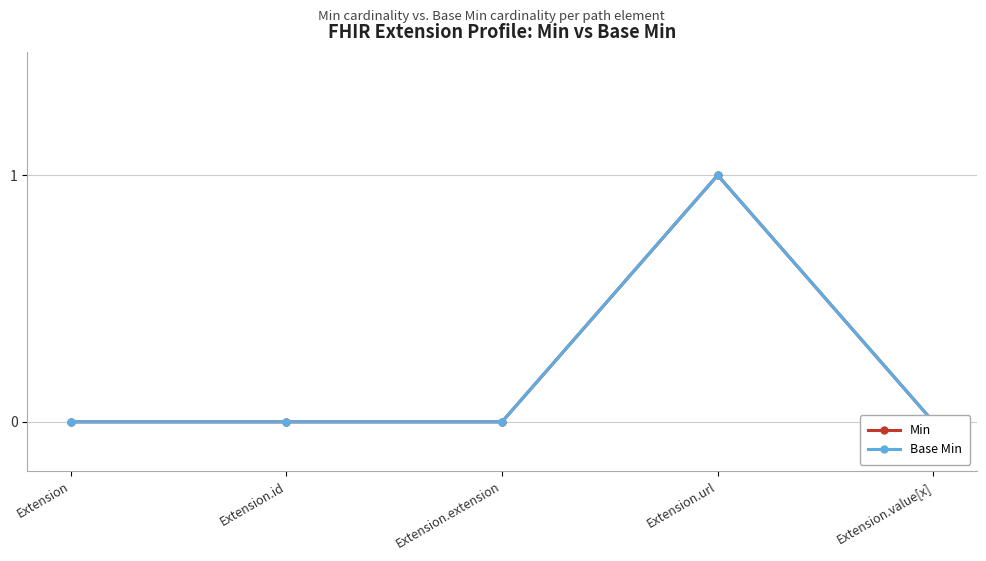

Is it true that Min equals 0 at Extension.extension?

True